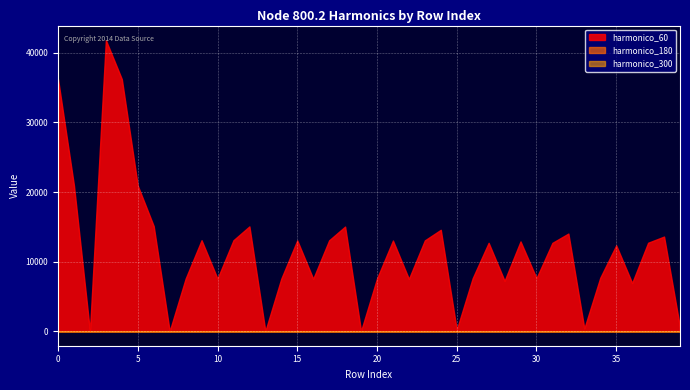

Which series has the widest spread of values?

harmonico_60